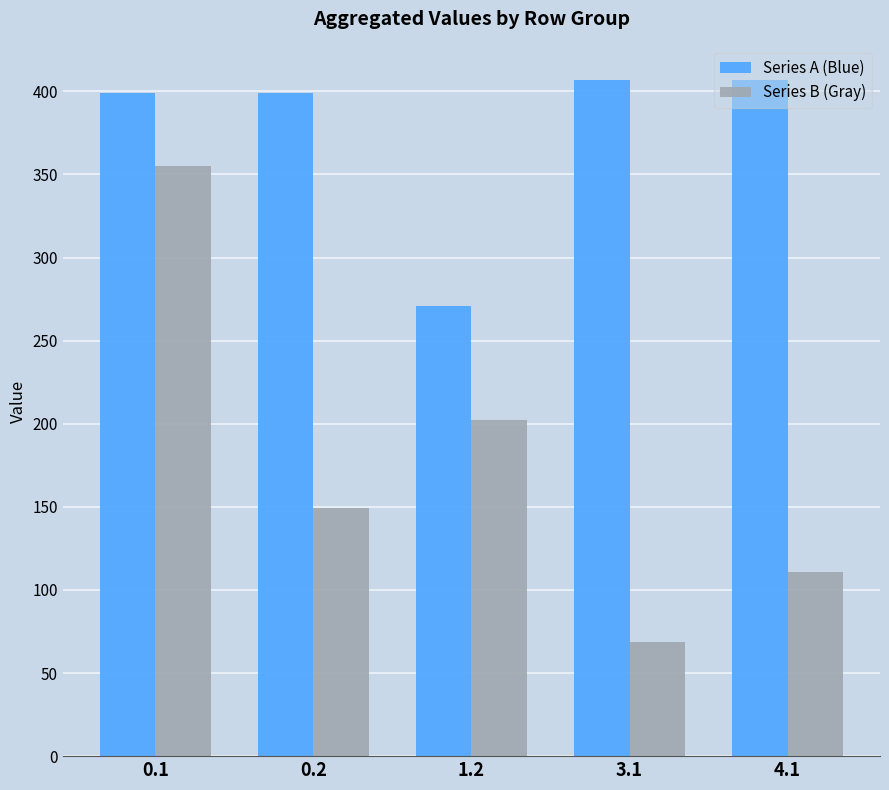

At which label does Series A (Blue) reach its minimum?

1.2